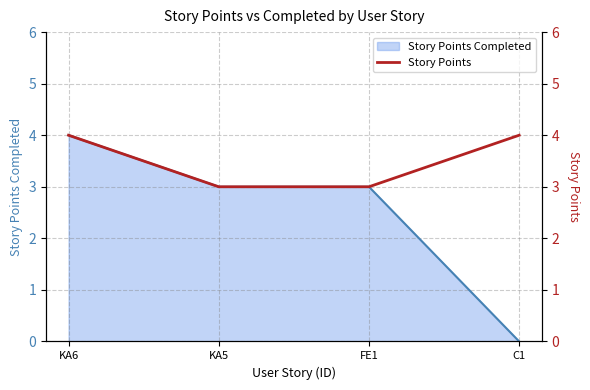

Where is the data nearest to the value 3?

KA5